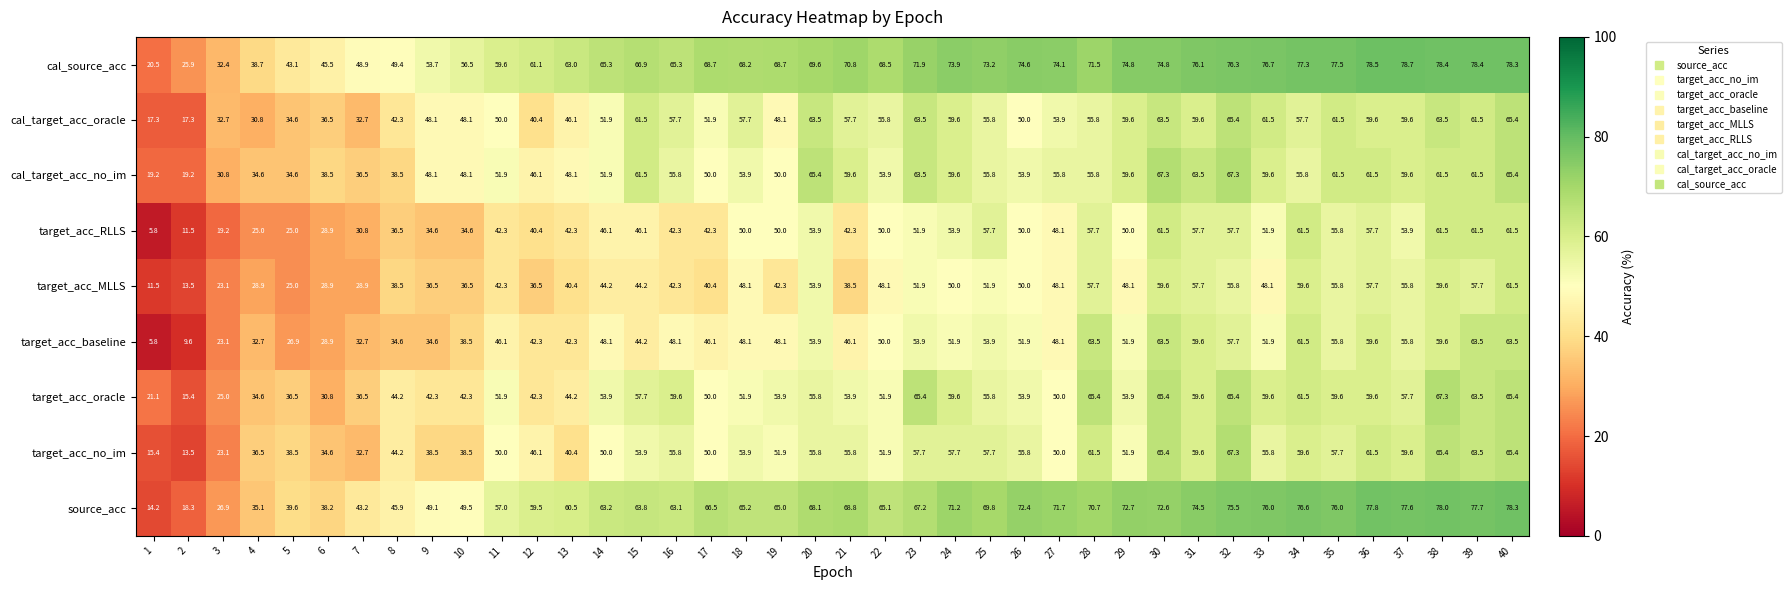

What is the total value across all series at 16?

490.0